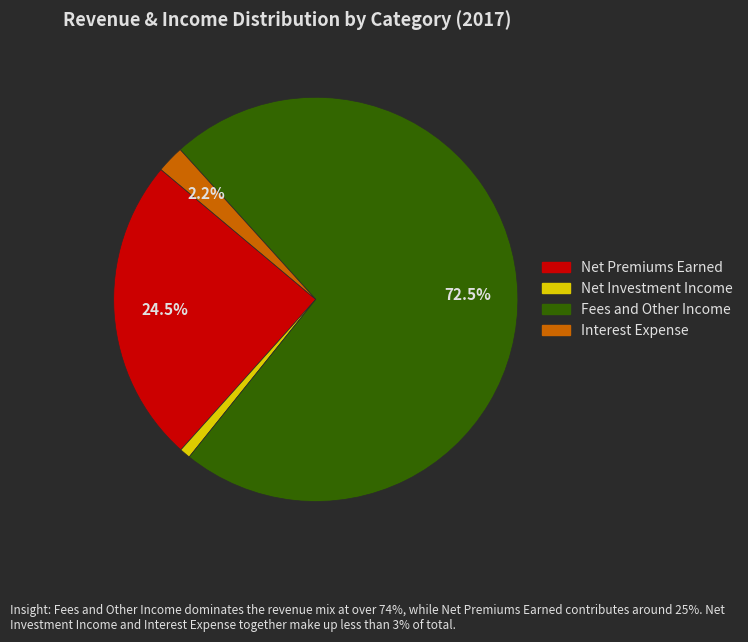

Does Fees and Other Income account for over 50% of the chart?

Yes